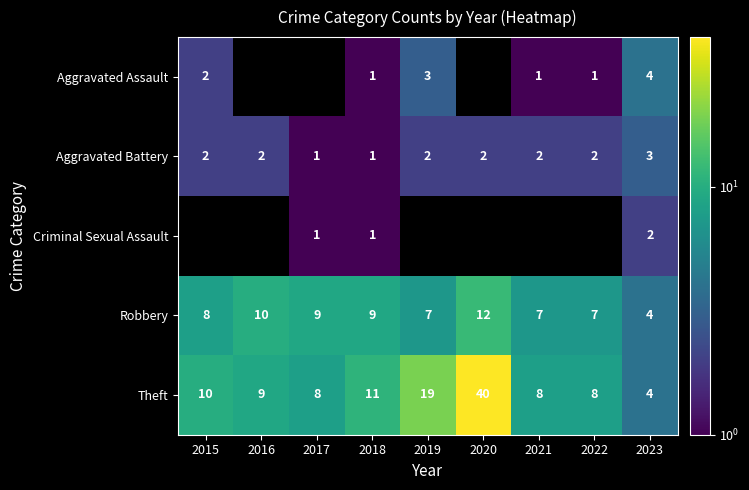

What is the sum of all Robbery values?

73